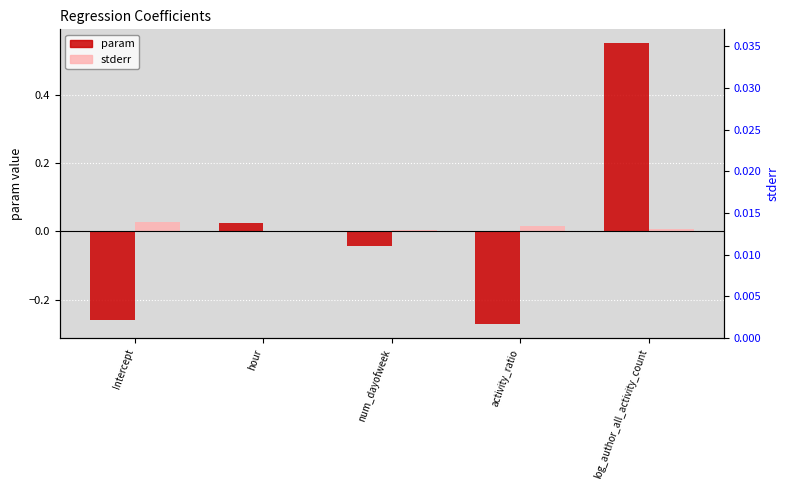

What are all the series names shown in the legend?

param, stderr